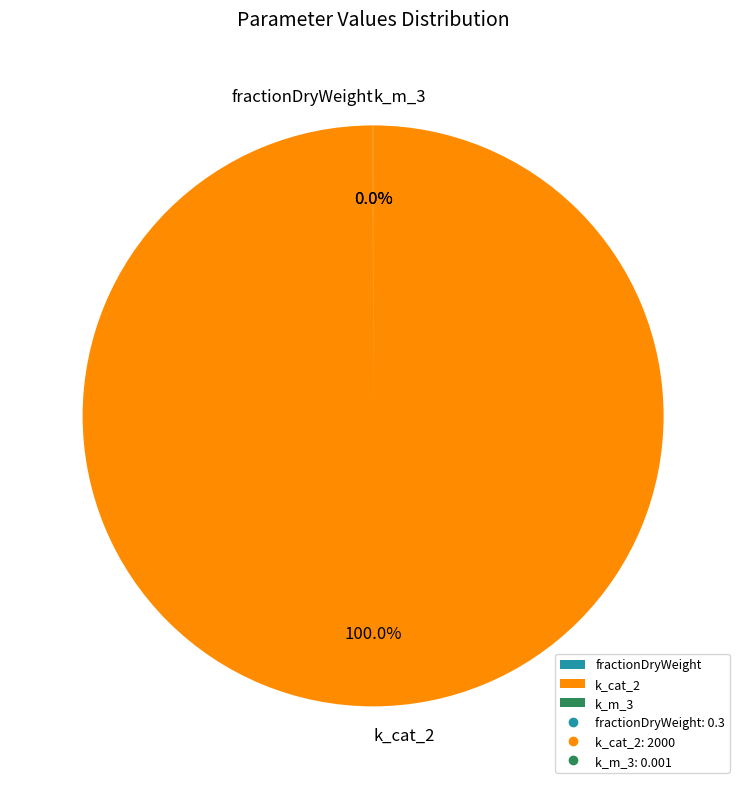

What is the majority slice?

k_cat_2